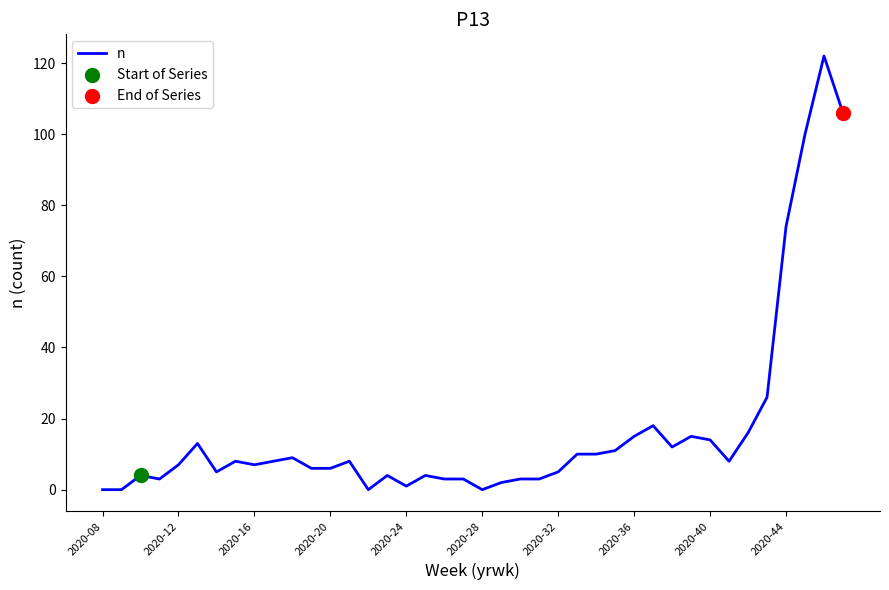

What is the greatest value displayed?

122